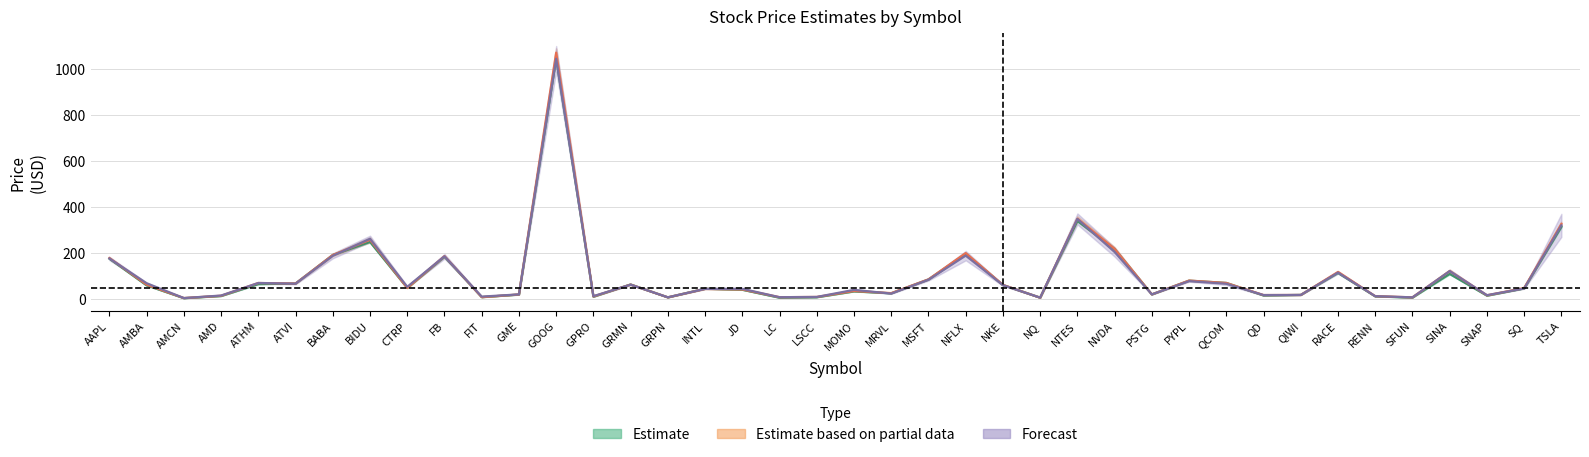

At which label does callEst_0 reach its peak?

GOOG